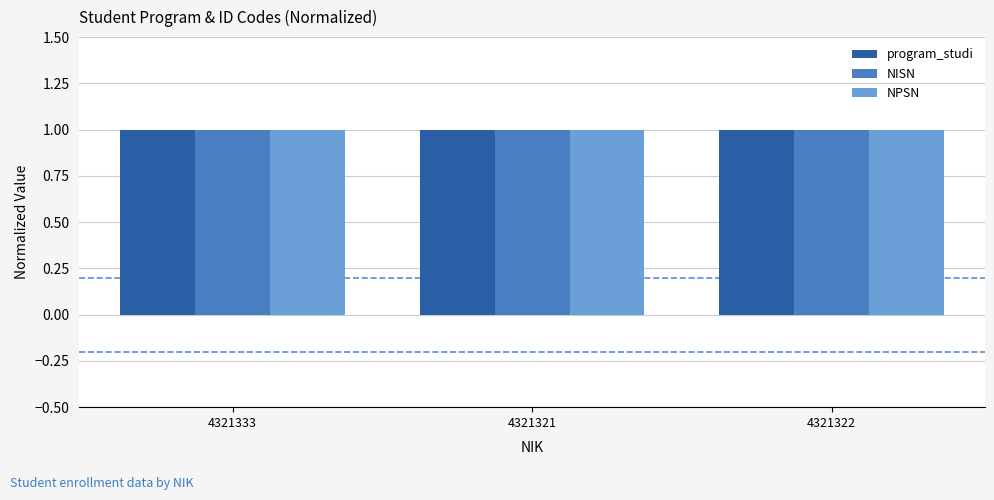

Reading right to left, extract all data points from this chart.

program_studi: 4321322=1.0	4321321=1.0	4321333=1.0
NISN: 4321322=1.0	4321321=1.0	4321333=1.0
NPSN: 4321322=1.0	4321321=1.0	4321333=1.0